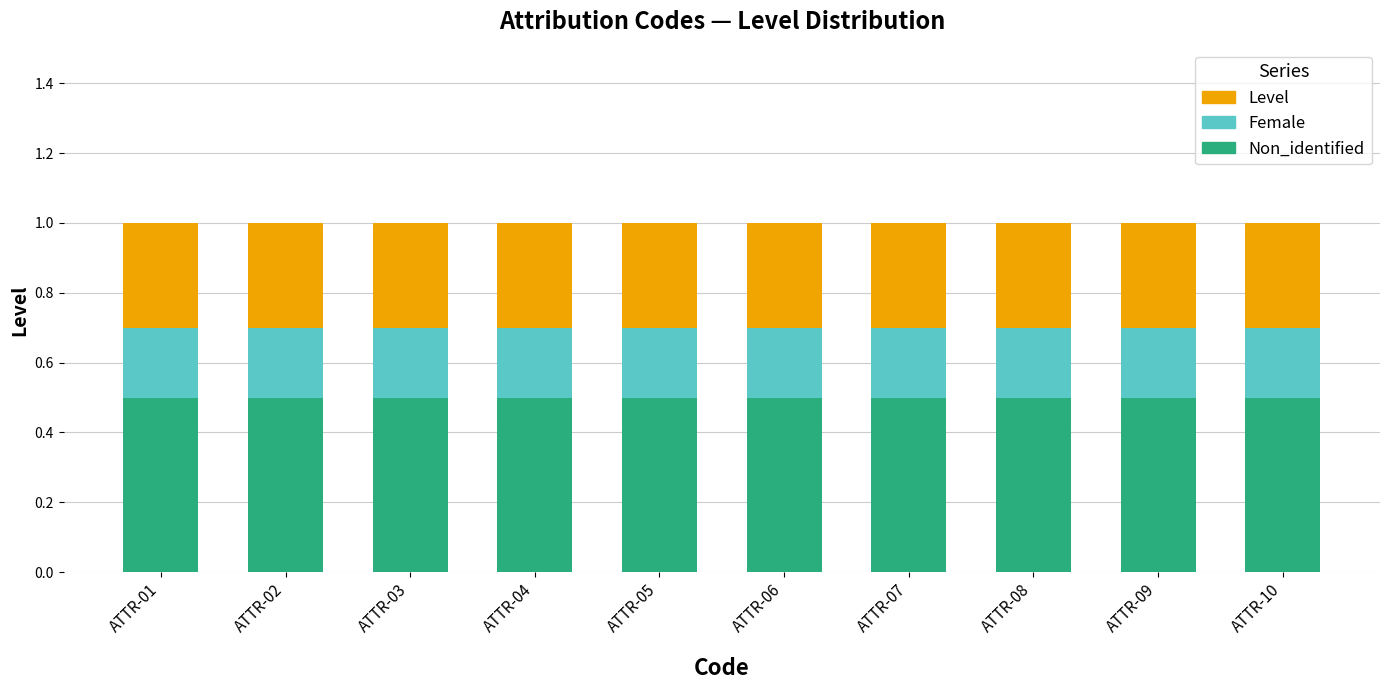

What is the total value across all series at ATTR-03?

1.0